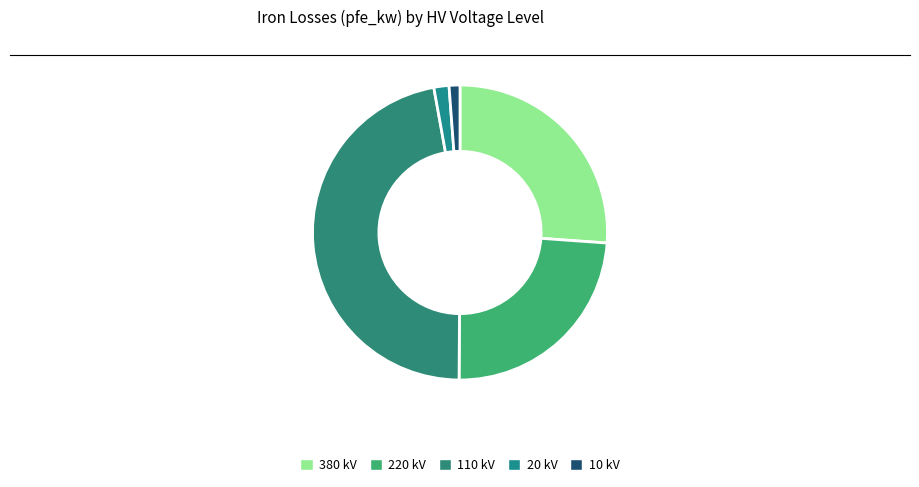

Do 110 and 380 together represent more than half of the pie?

Yes